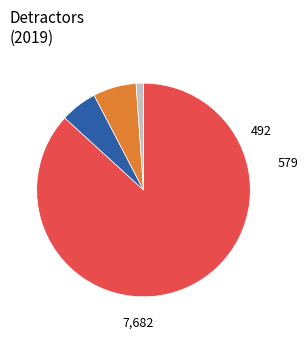

Is there any slice that represents more than half of the pie?

Yes